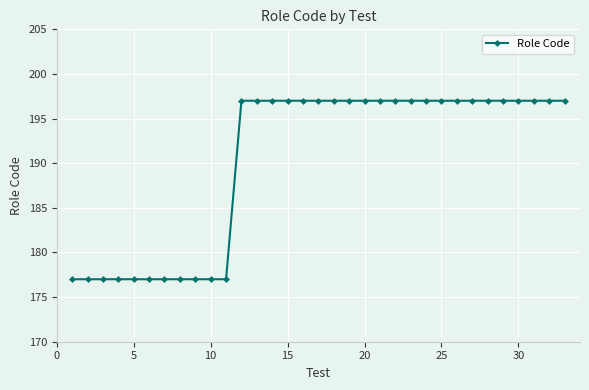

What is the smallest value displayed?

177